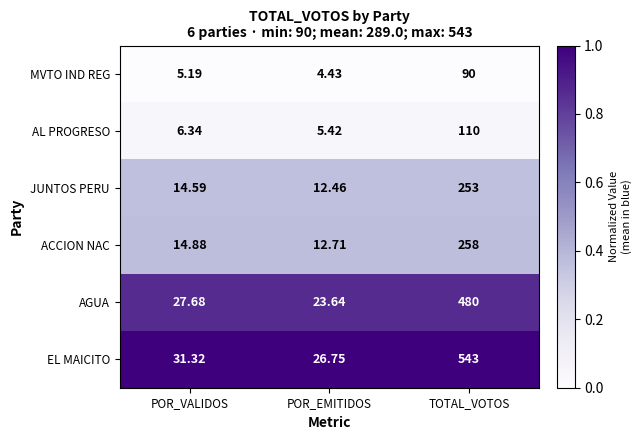

At which category is the sum across all series the highest?

TOTAL_VOTOS